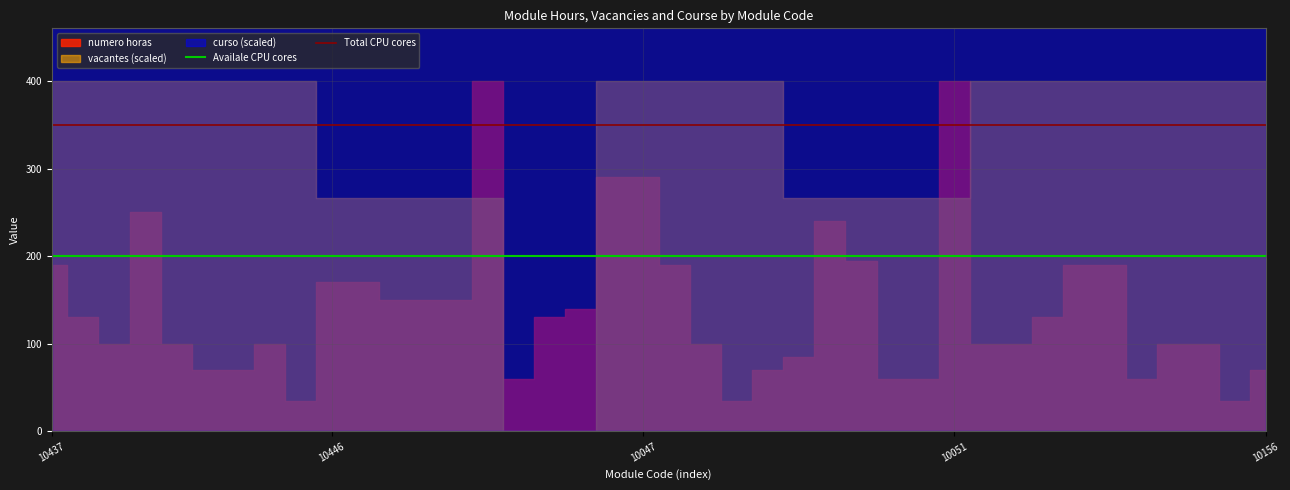

What is the highest value of the Total CPU cores series?

350